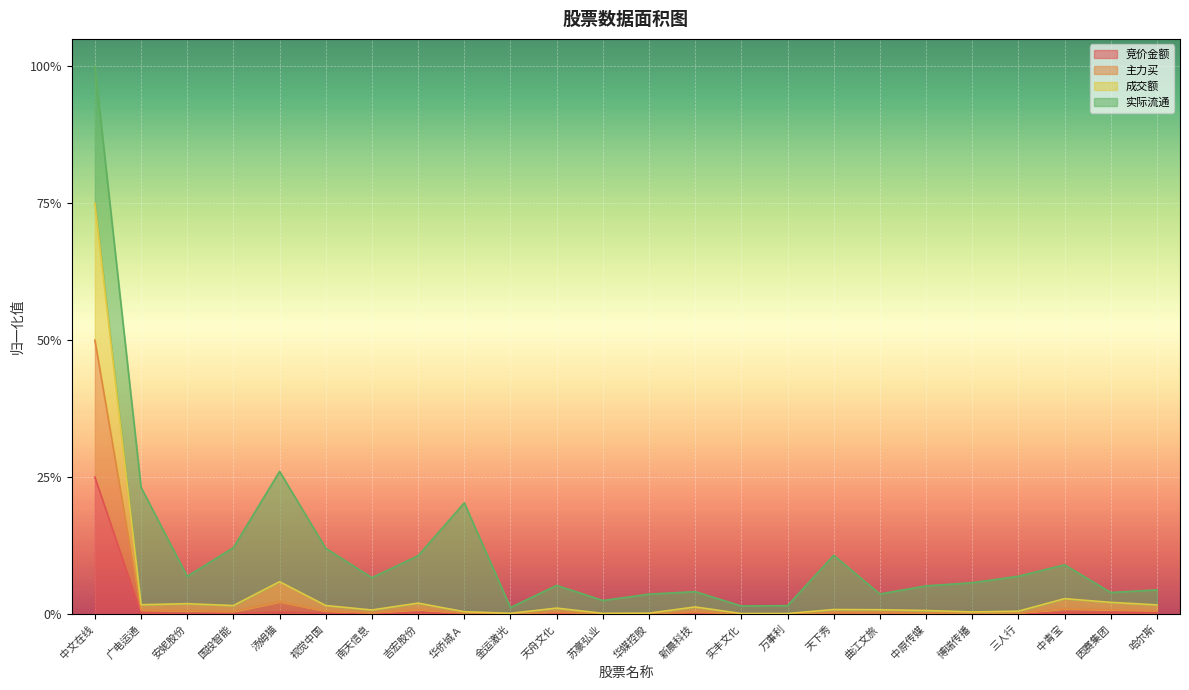

True or false: 成交额 has a value of 0.0 at 哈尔斯.

False